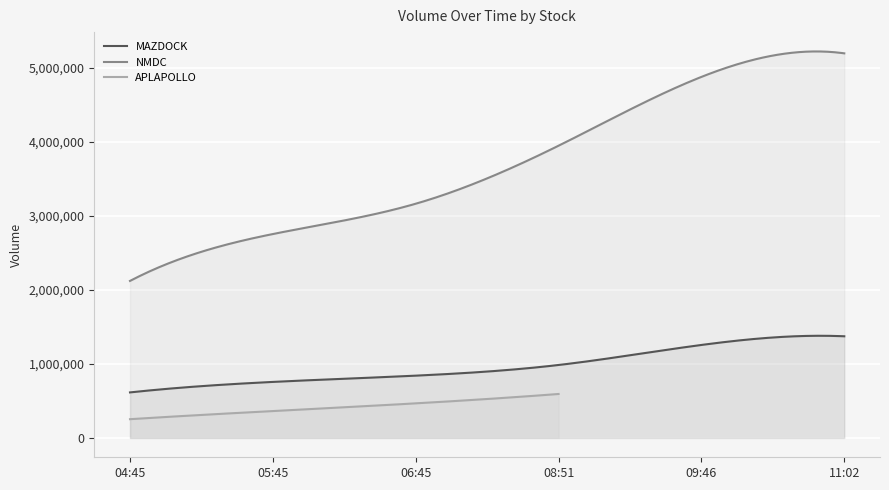

True or false: NMDC has a value of 1712571 at 11:02.

False